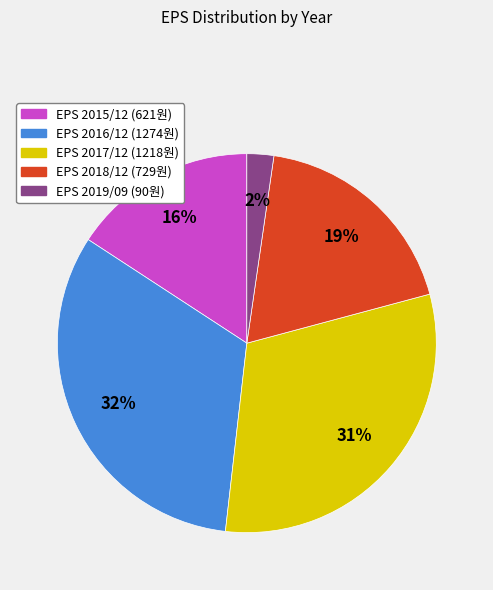

To the nearest percent, what is the average slice percentage?

20%